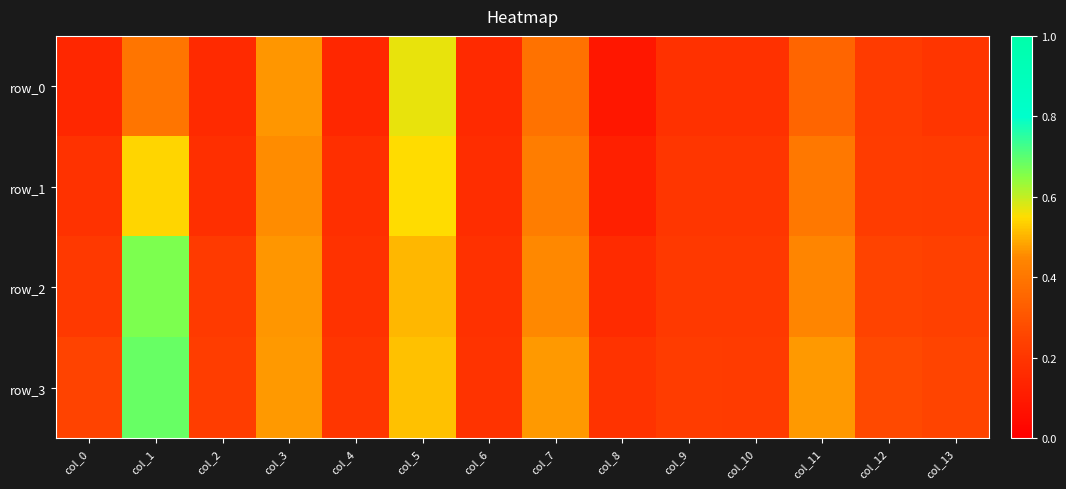

What is the difference between the second highest and second lowest values in the row_2 series?

0.3